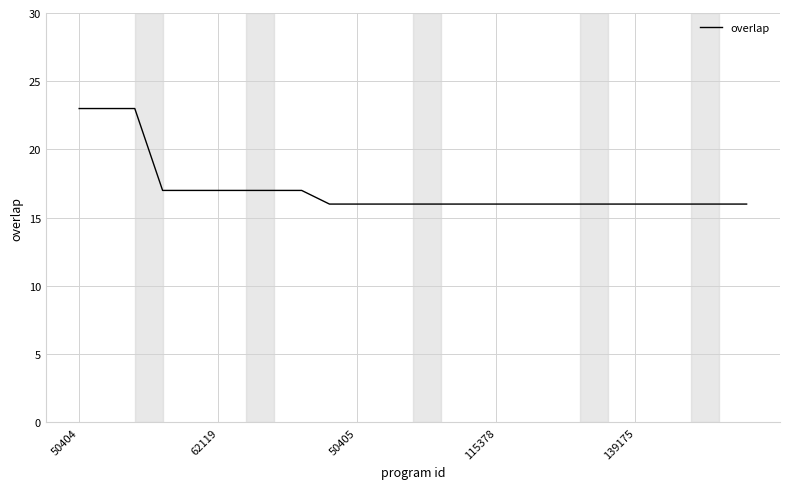

What is the greatest value displayed?

23